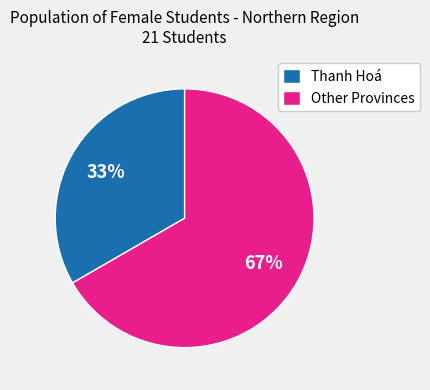

To the nearest percent, what portion does Other Provinces represent?

67%